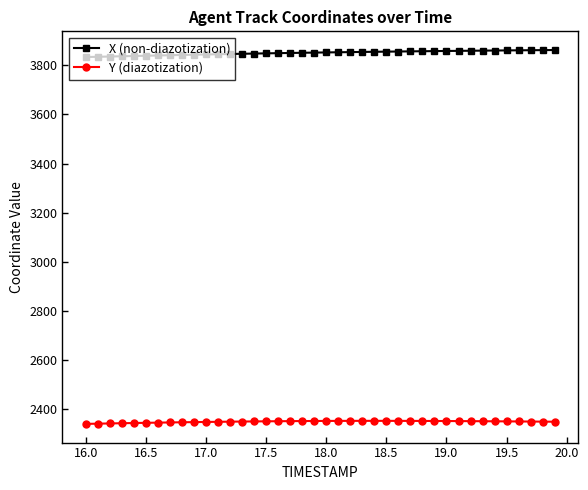

True or false: Y (diazotization) has more than 0 interior local peaks.

True